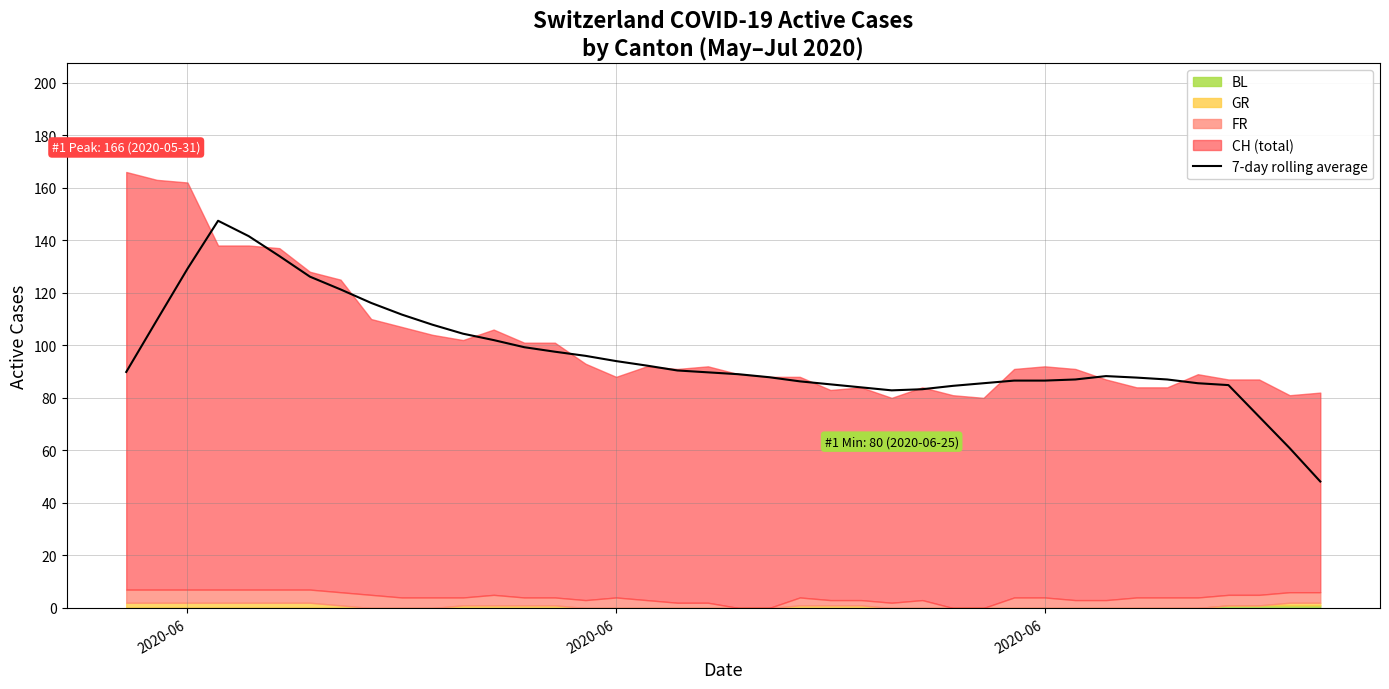

What is the smallest value displayed?

48.1